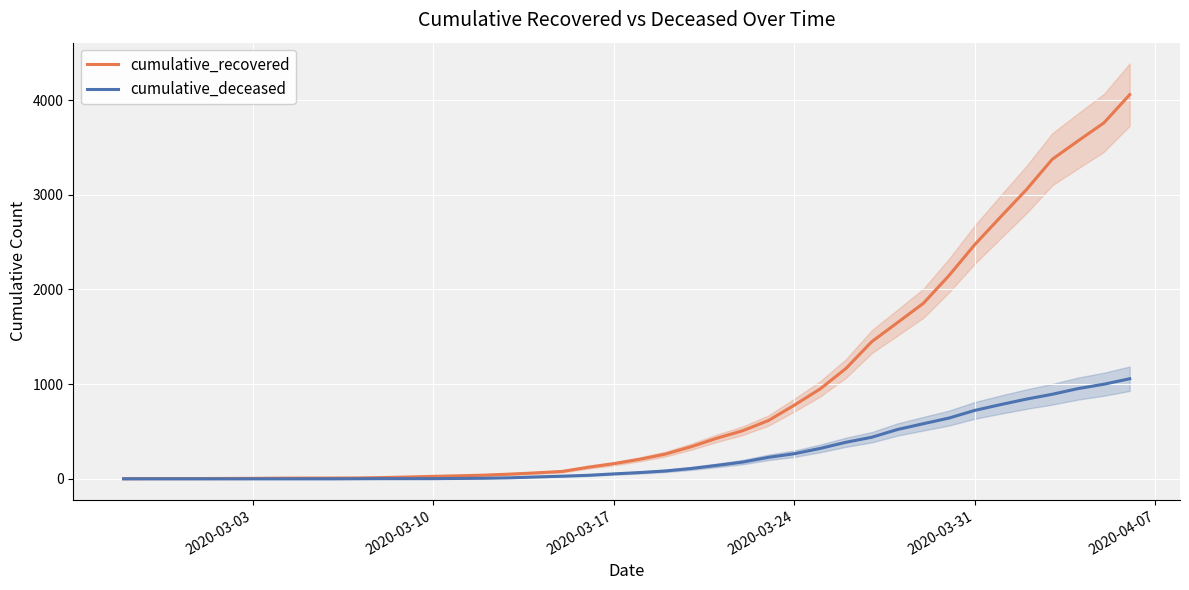

Which series has the widest spread of values?

cumulative_recovered